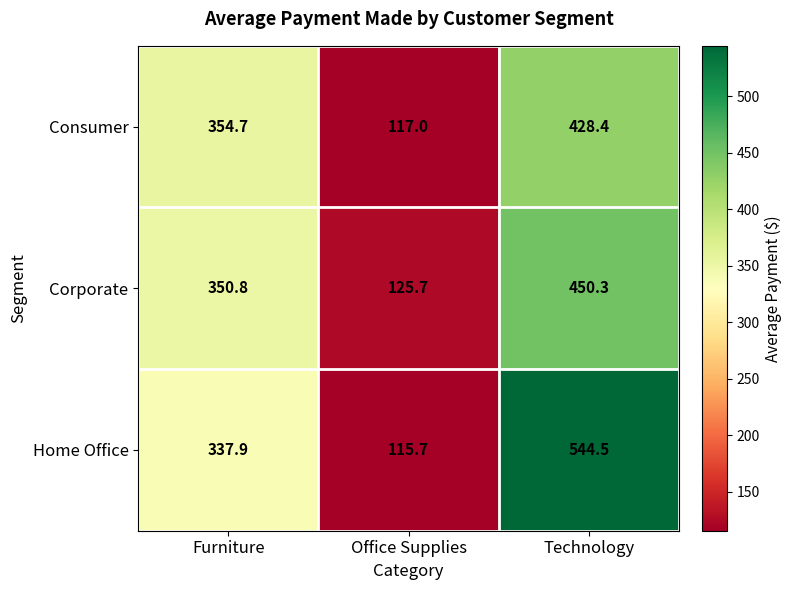

Reading right to left, extract all data points from this chart.

Consumer: Technology=428.4	Office Supplies=117.0	Furniture=354.7
Corporate: Technology=450.3	Office Supplies=125.7	Furniture=350.8
Home Office: Technology=544.5	Office Supplies=115.7	Furniture=337.9